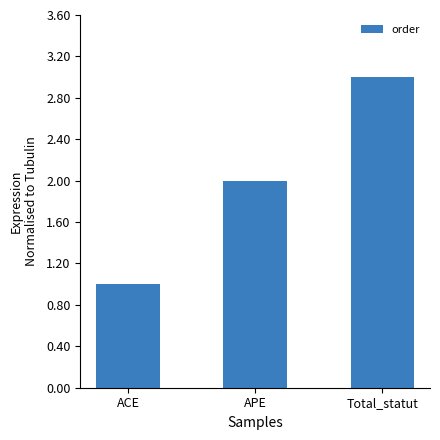

Between ACE and Total_statut, which is larger?

Total_statut